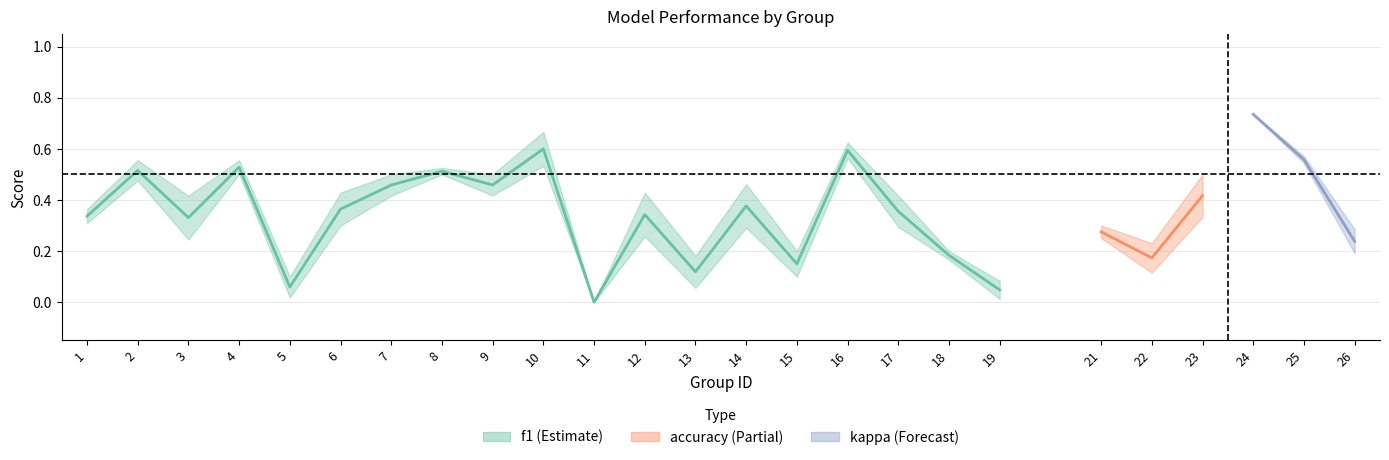

True or false: f1 has more than 2 points higher than both neighbors.

True